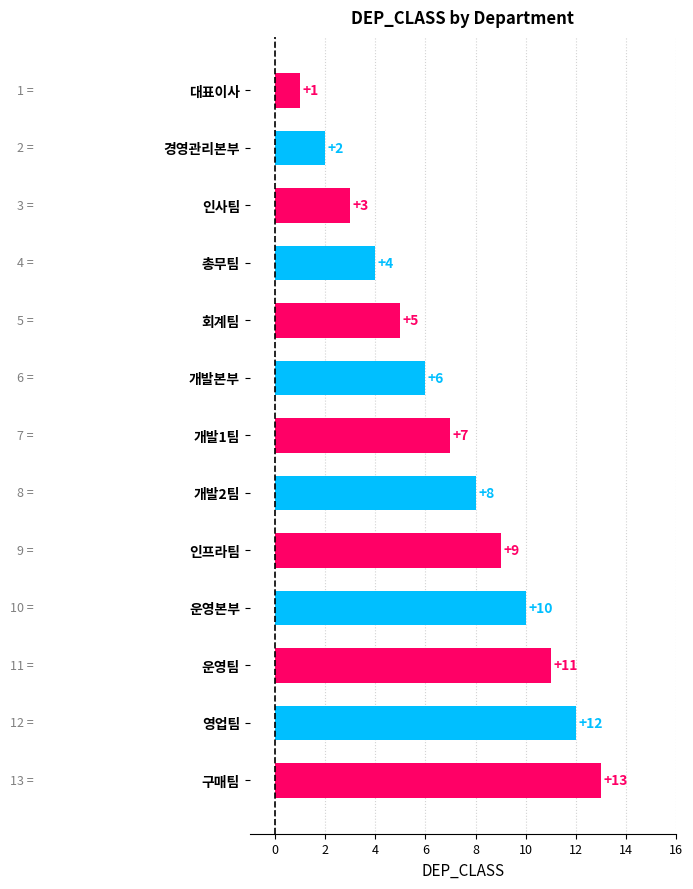

List the labels in order of value, smallest first.

대표이사, 경영관리본부, 인사팀, 총무팀, 회계팀, 개발본부, 개발1팀, 개발2팀, 인프라팀, 운영본부, 운영팀, 영업팀, 구매팀